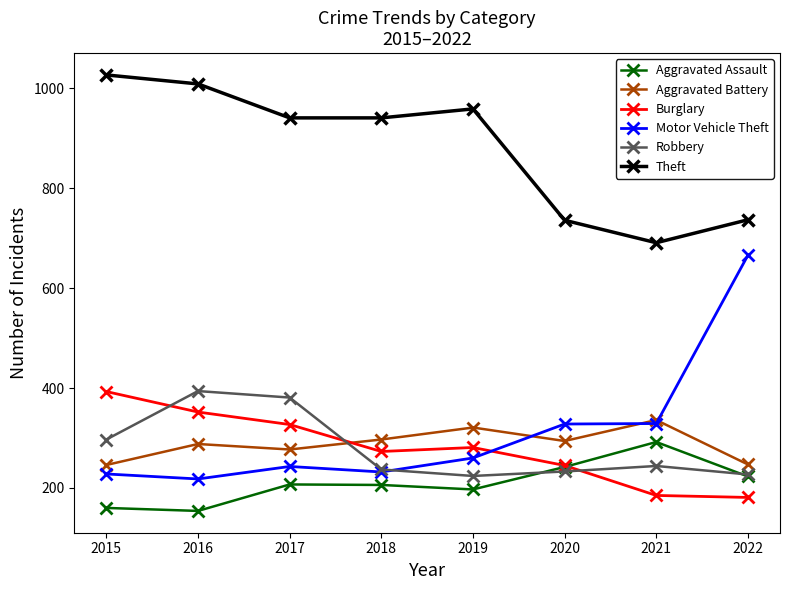

True or false: Aggravated Battery and Robbery cross at least once.

True